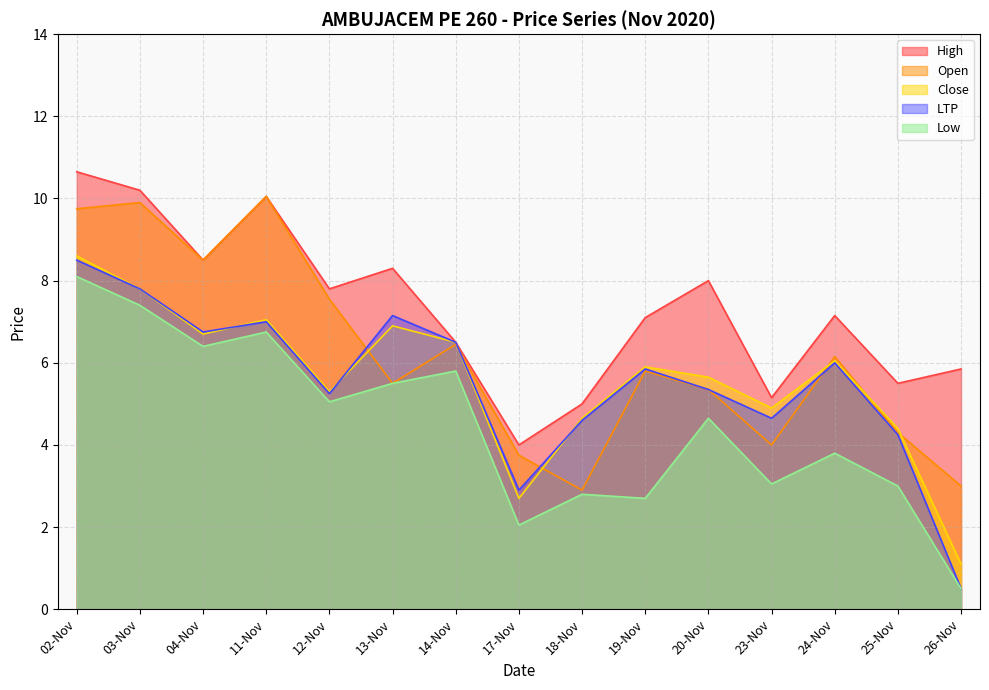

At which label does High reach its peak?

02-Nov